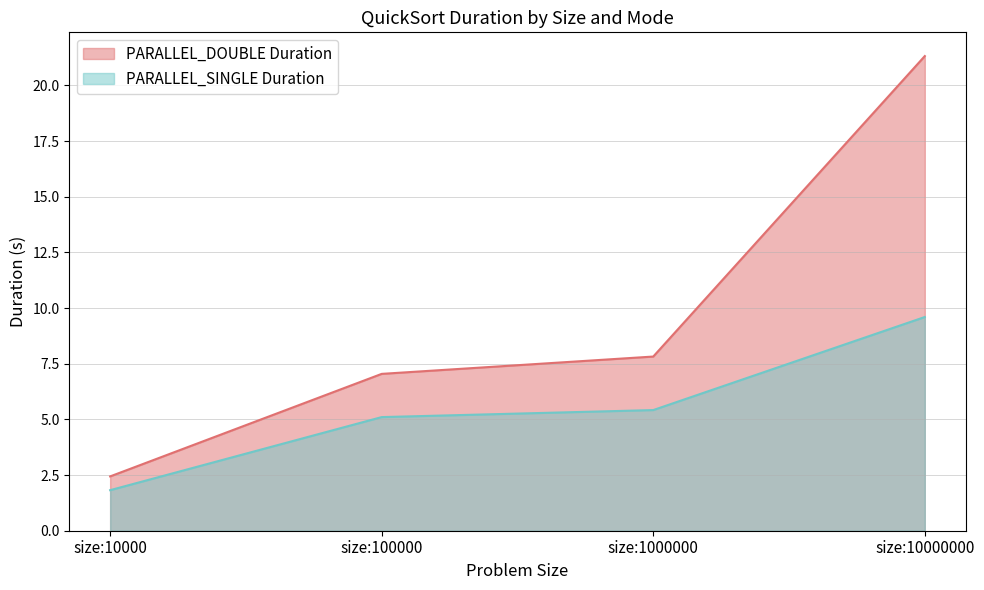

What is the total value across all series at size:10000000?

30.9